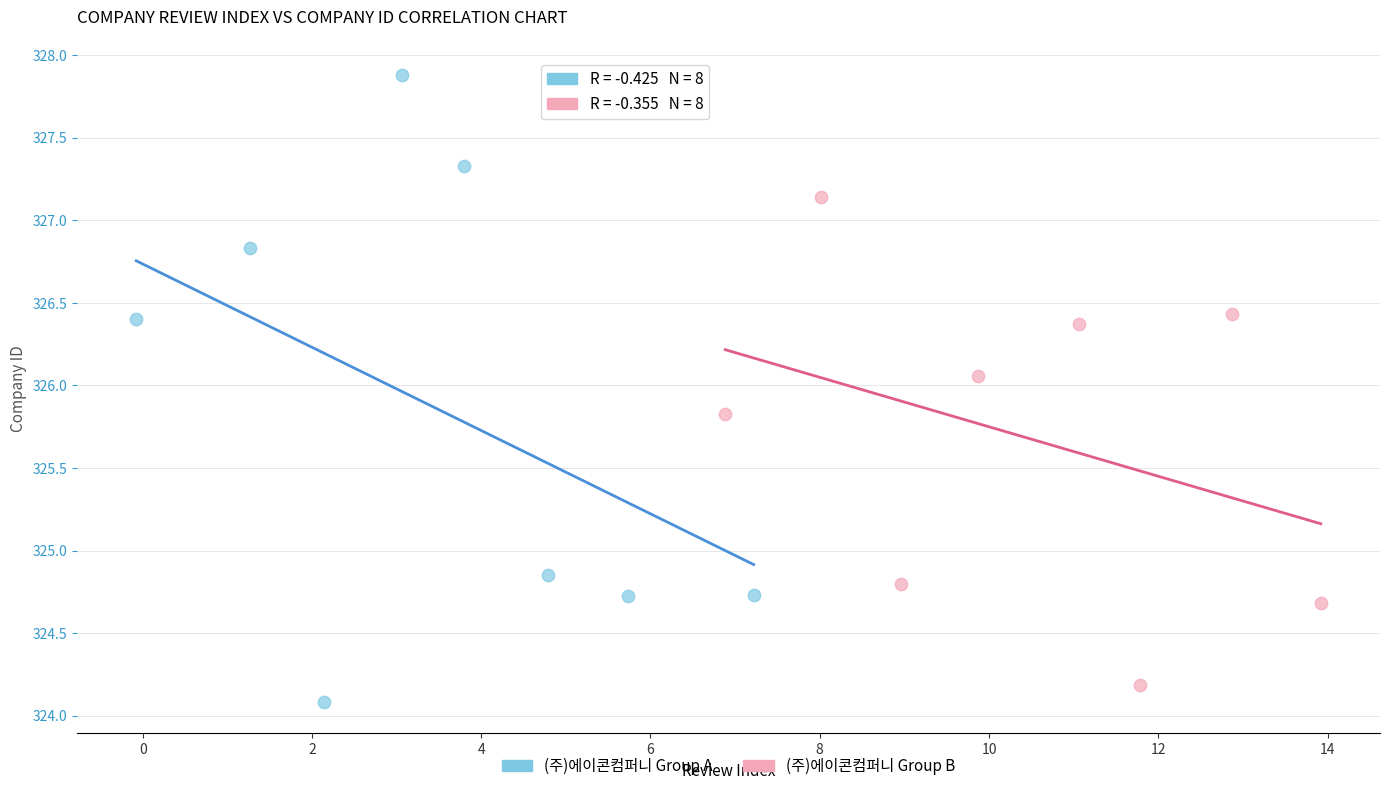

Which series has the largest Y range (max minus min)?

(주)에이콘컴퍼니 Group A